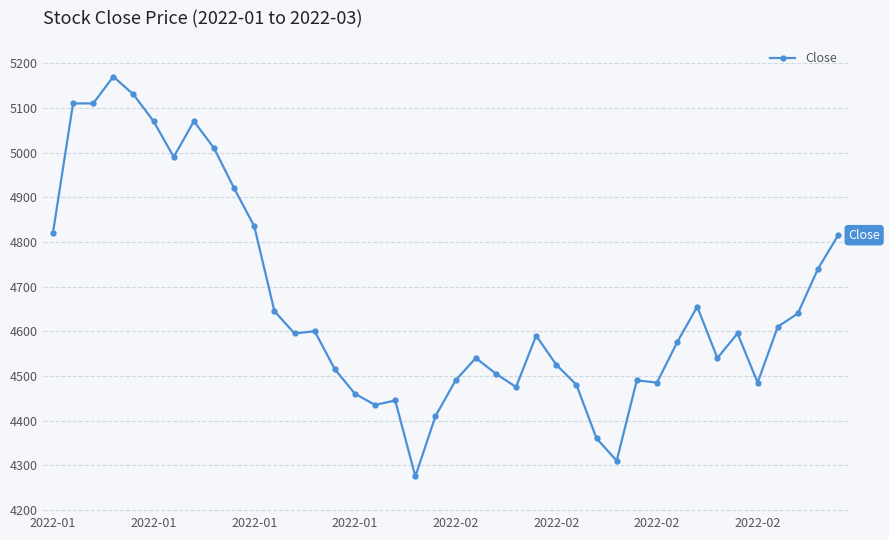

What is the greatest value displayed?

5170